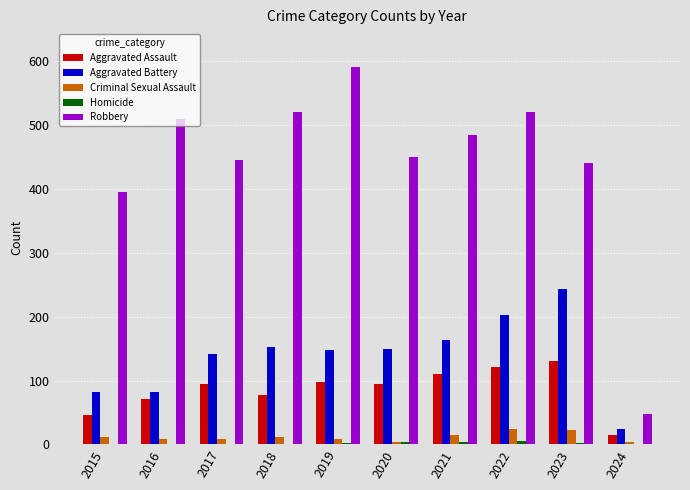

Is it true that Robbery equals 21 at 2024?

False